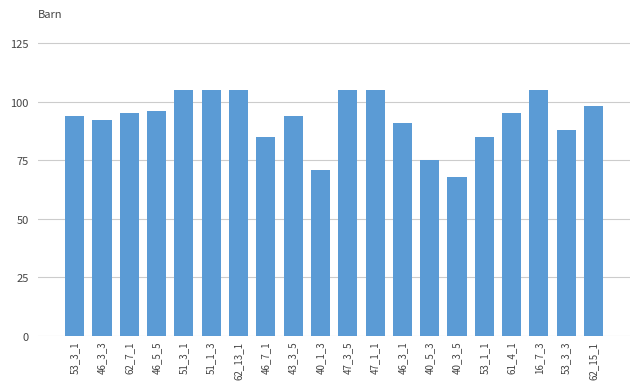

Reading left to right, transcribe all the data shown in this chart.

53_3_1=94	46_3_3=92	62_7_1=95	46_5_5=96	51_3_1=105	51_1_3=105	62_13_1=105	46_7_1=85	43_3_5=94	40_1_3=71	47_3_5=105	47_1_1=105	46_3_1=91	40_5_3=75	40_3_5=68	53_1_1=85	61_4_1=95	16_7_3=105	53_3_3=88	62_15_1=98